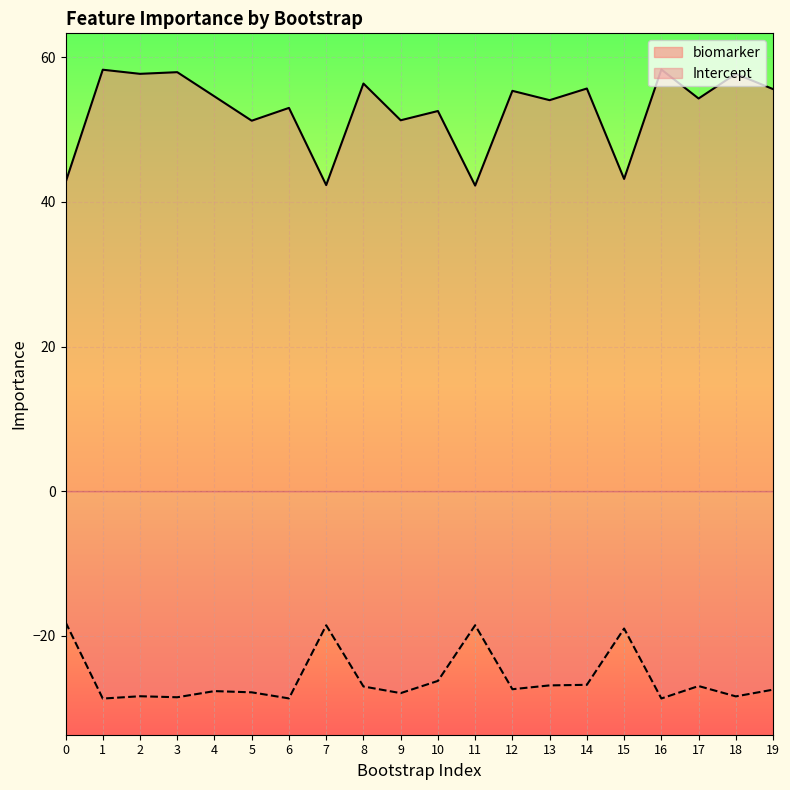

At how many categories does at least one series exceed 47?

16